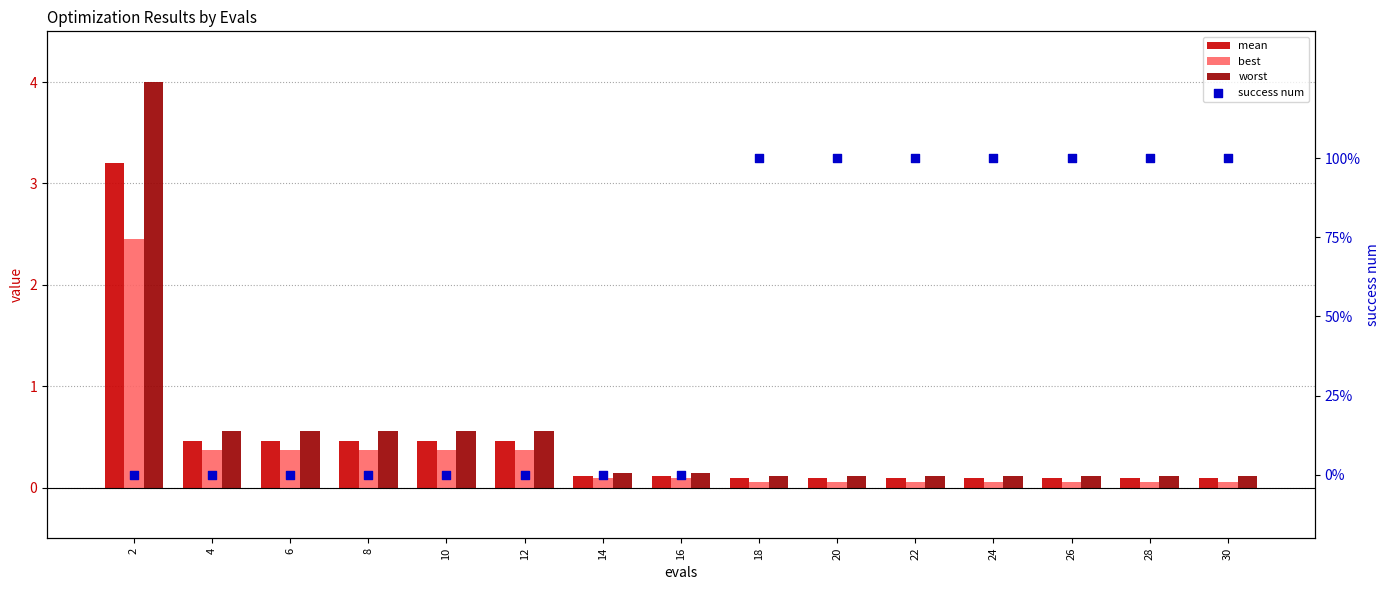

What are all the series names shown in the legend?

mean, best, worst, success num